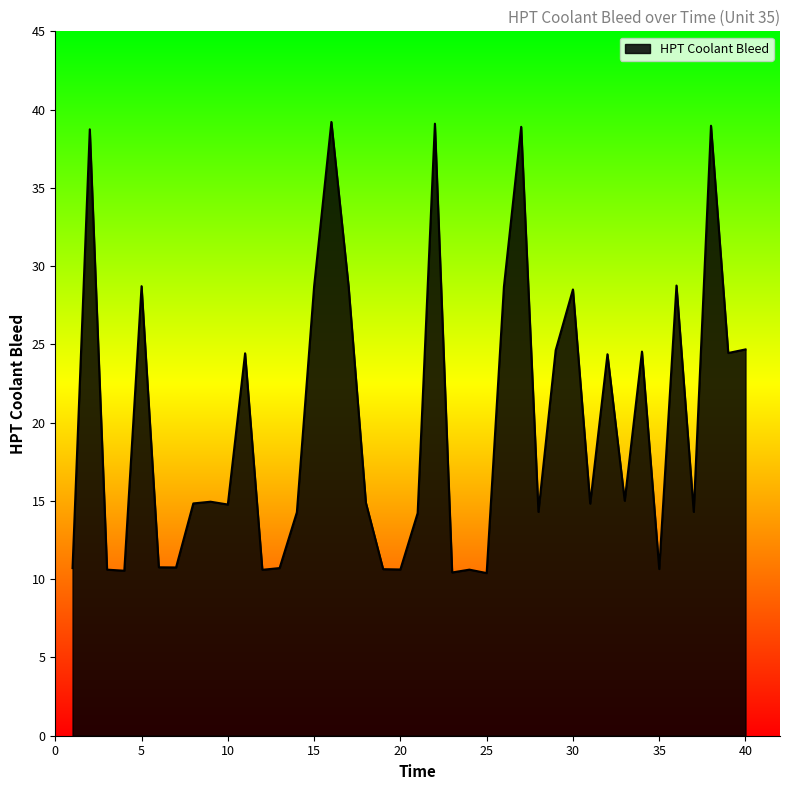

What is the difference between the maximum and minimum values?

28.8